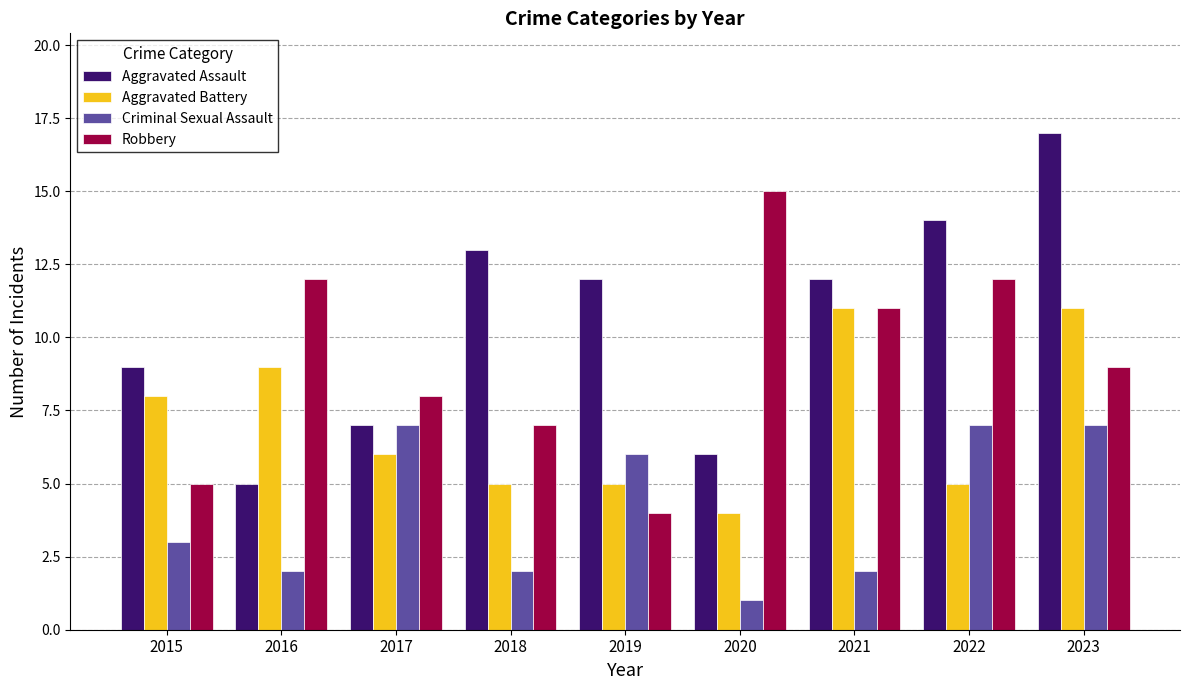

Is the value of Criminal Sexual Assault at 2017 greater than the value of Aggravated Battery at 2015?

No